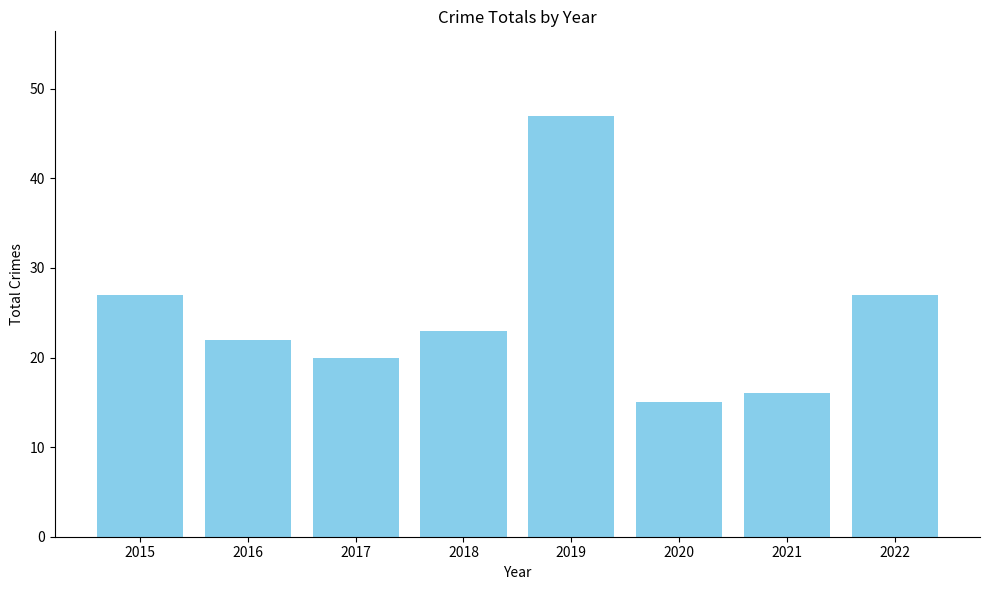

Reading right to left, list all the values displayed in this chart.

27	16	15	47	23	20	22	27